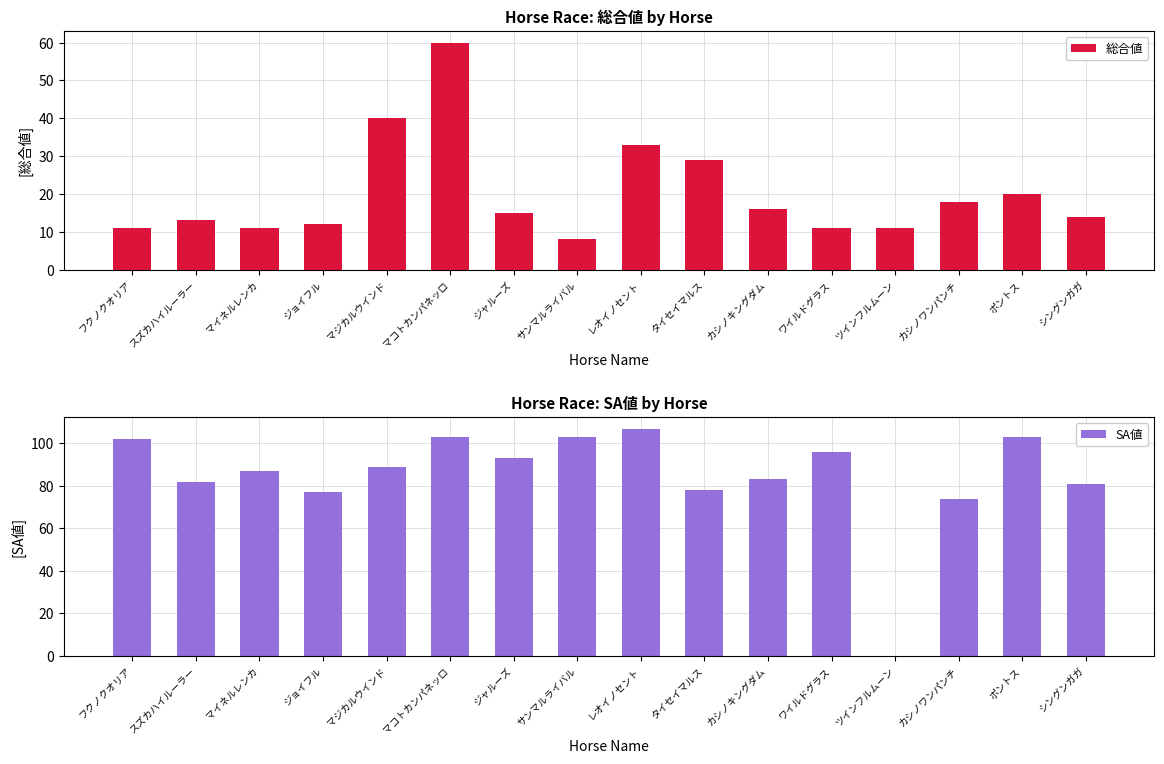

Which category has the lowest value in the 総合値 series?

サンマルライバル